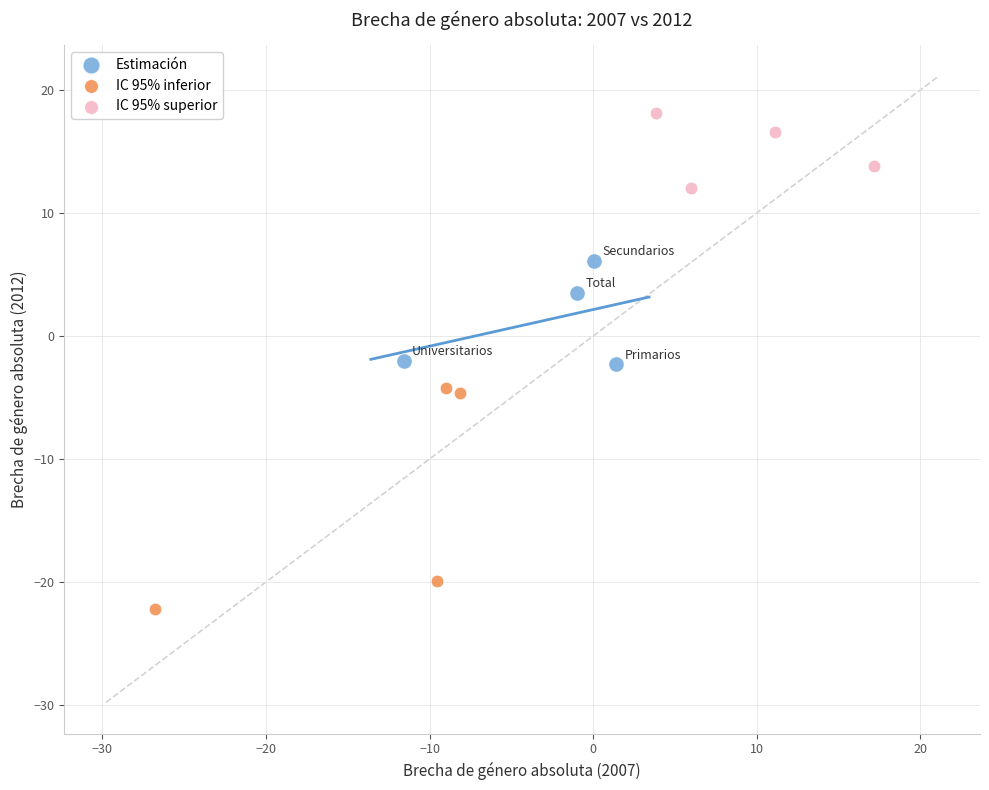

Which series contains the highest Y value?

IC 95% superior